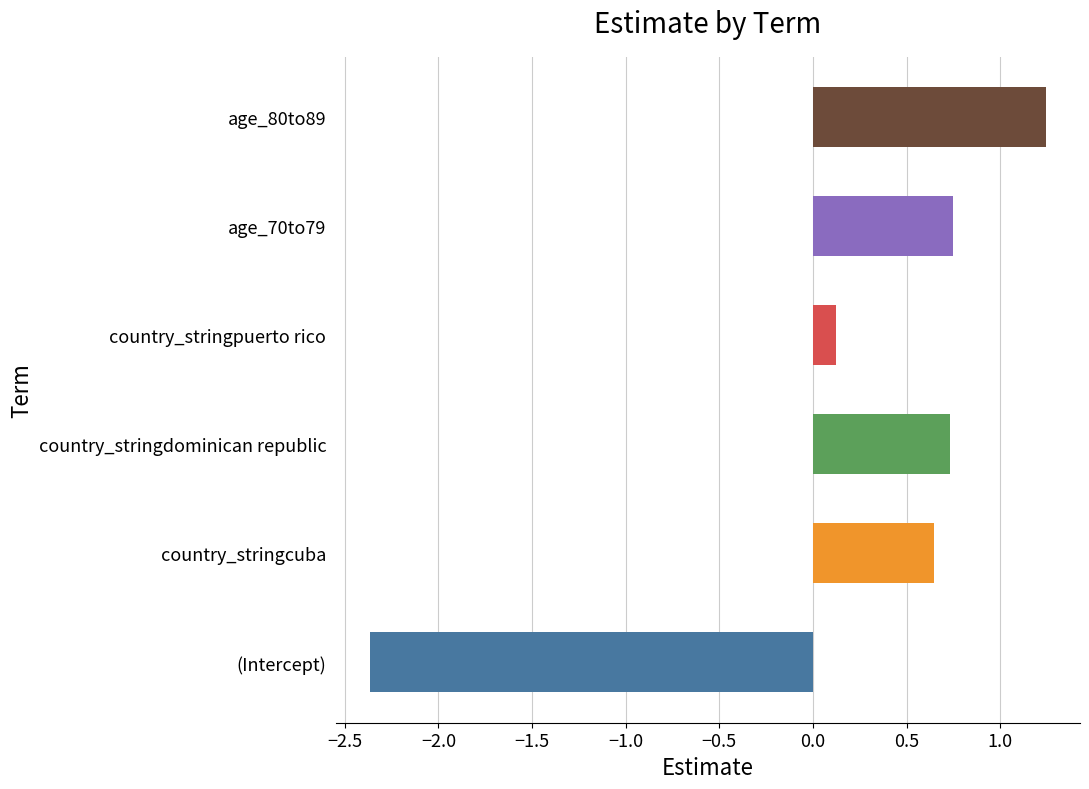

At which category does the chart reach its peak across all series?

age_80to89